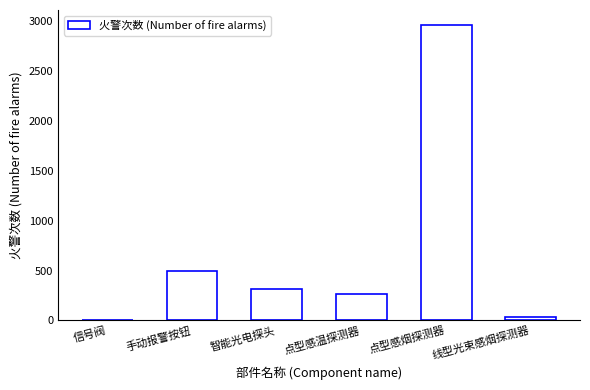

Is it true that the value at 手动报警按钮 is 496?

True